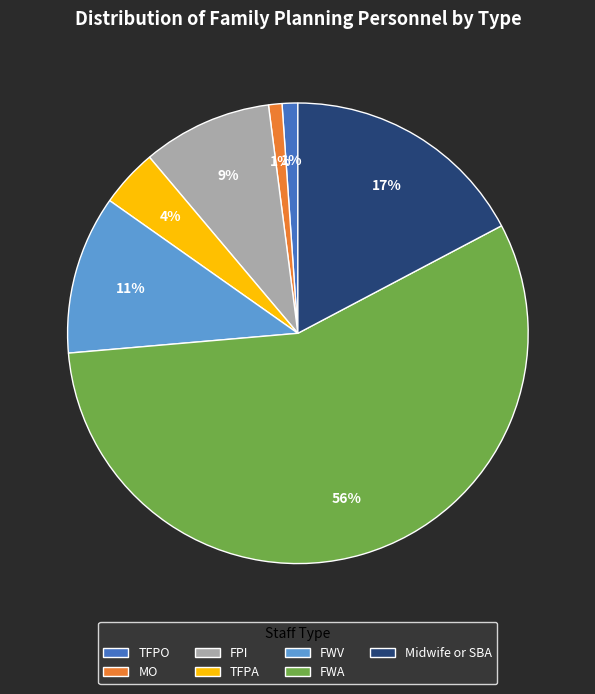

To the nearest percent, what portion does FWV represent?

11%